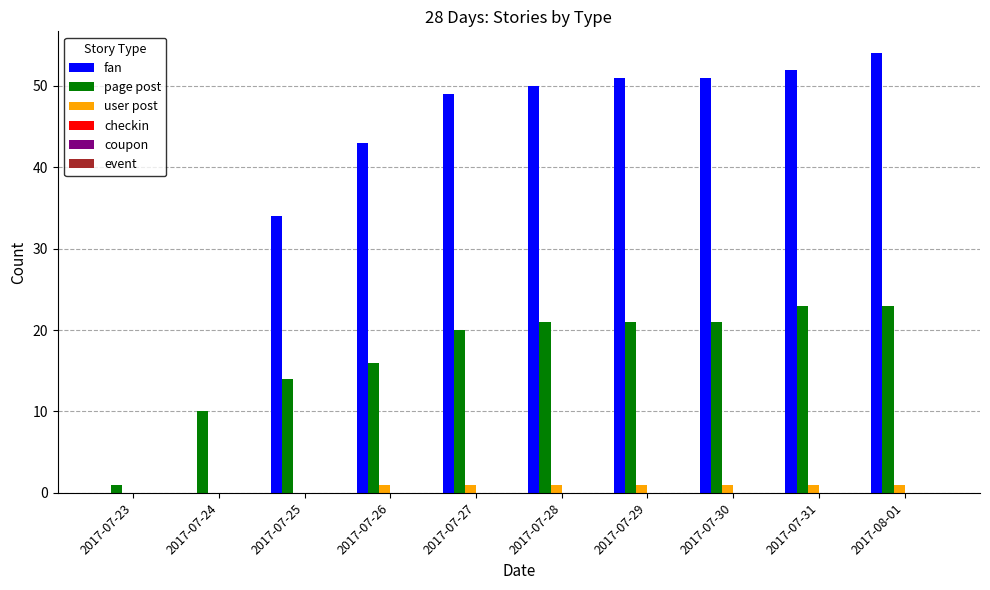

Which series changed the most between 2017-07-25 and 2017-07-31?

fan